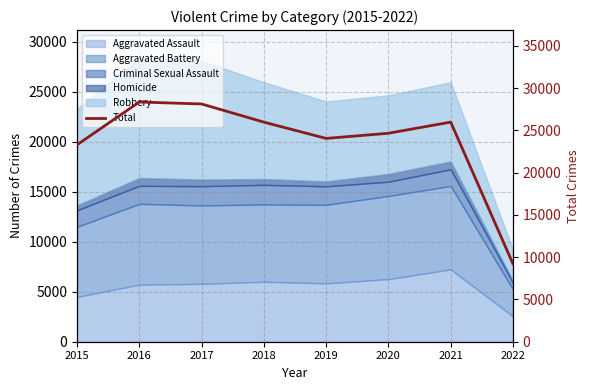

What is the change in value from 2019 to 2021?

+1930